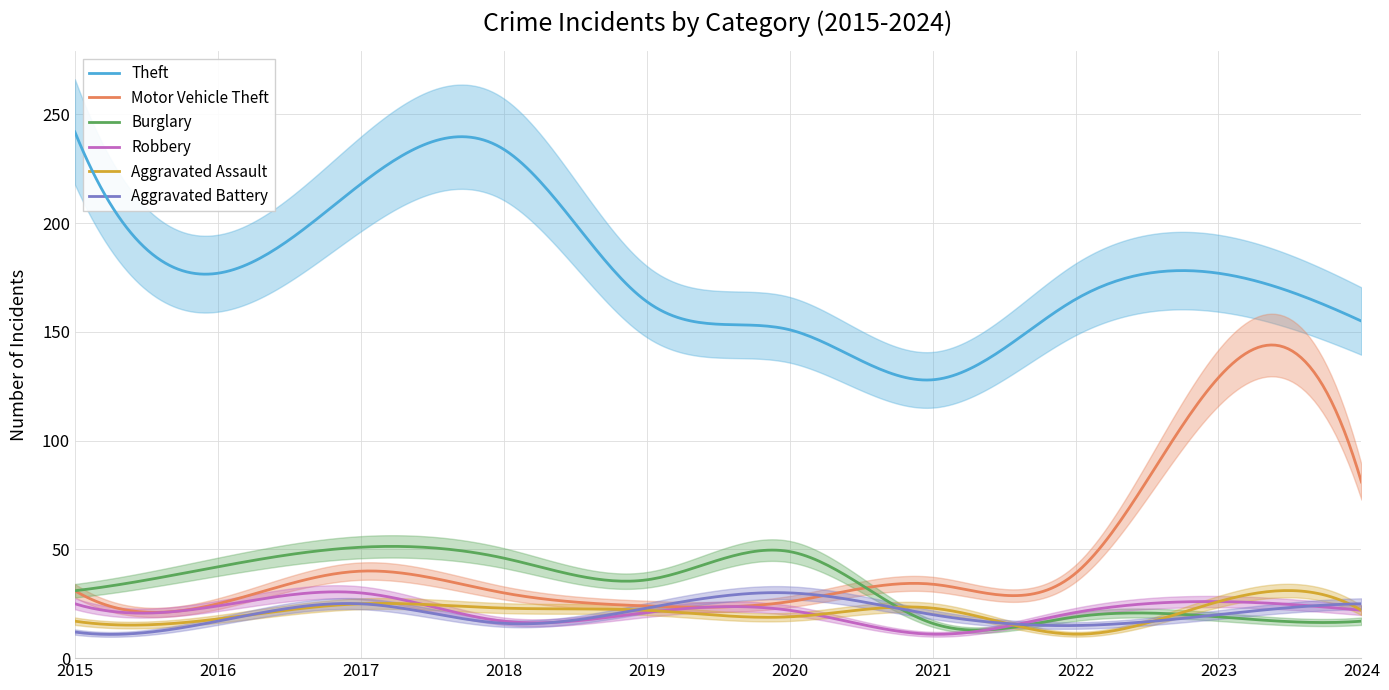

The Burglary series shows 51 at 2017. True or false?

True